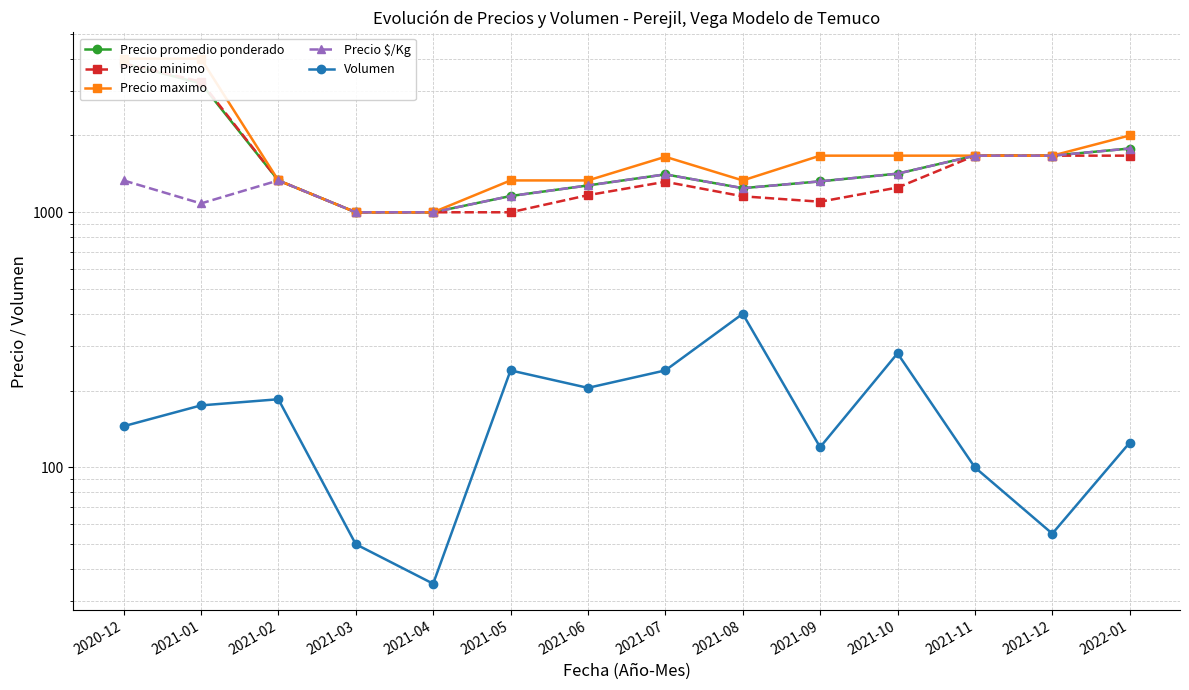

Rank the series at 2021-05 from highest to lowest value.

Precio maximo, Precio promedio ponderado, Precio $/Kg, Precio minimo, Volumen